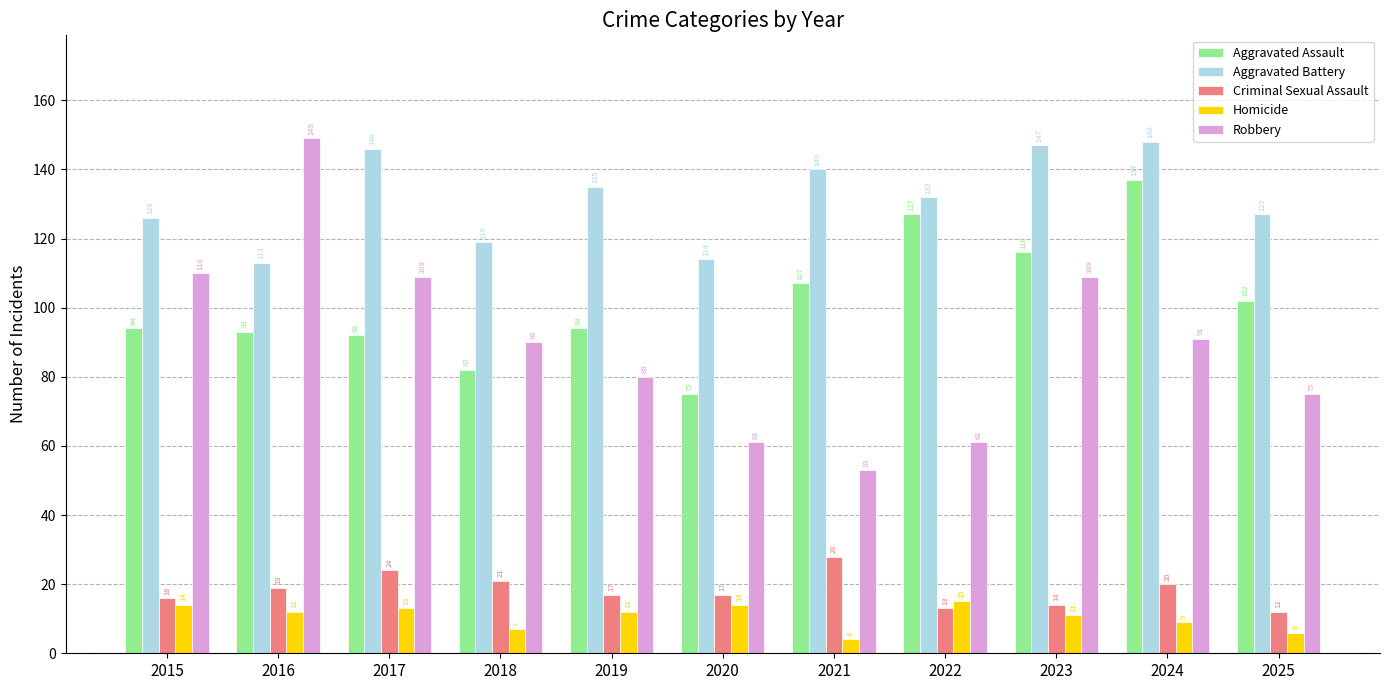

Does the chart contain stacked bars?

No